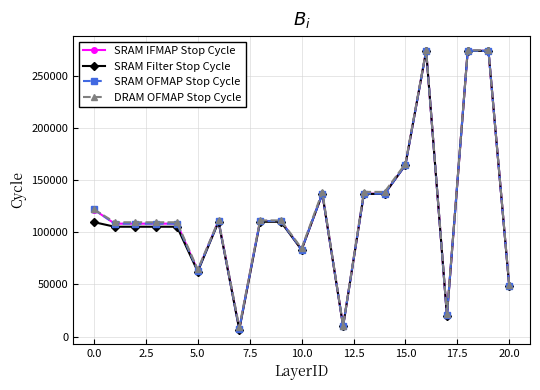

True or false: DRAM OFMAP Stop Cycle has more than 2 interior local peaks.

True